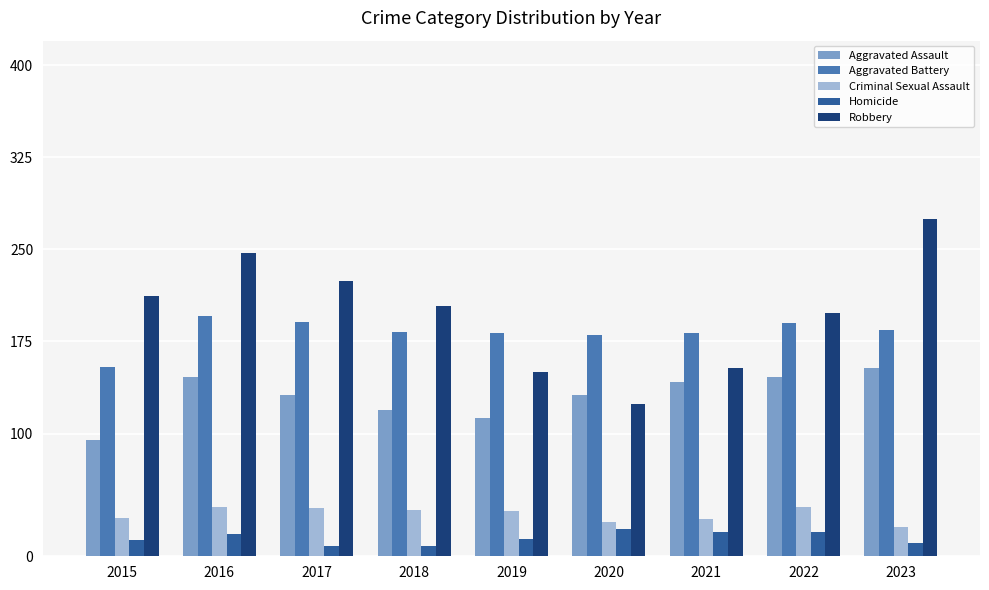

Read the Aggravated Assault value at 2023, to the nearest 10.

150